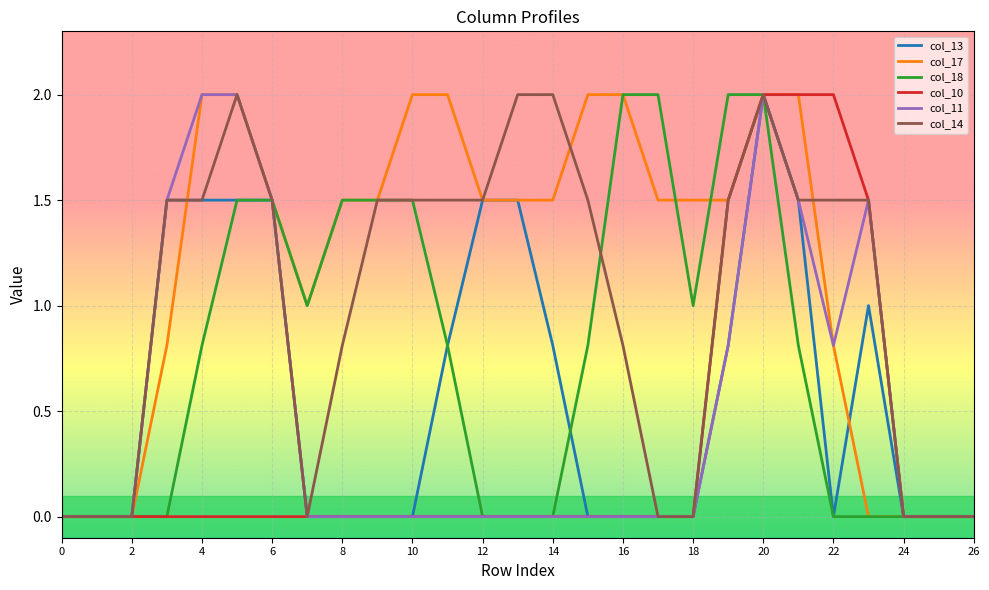

Which series has the largest total across all categories?

col_17